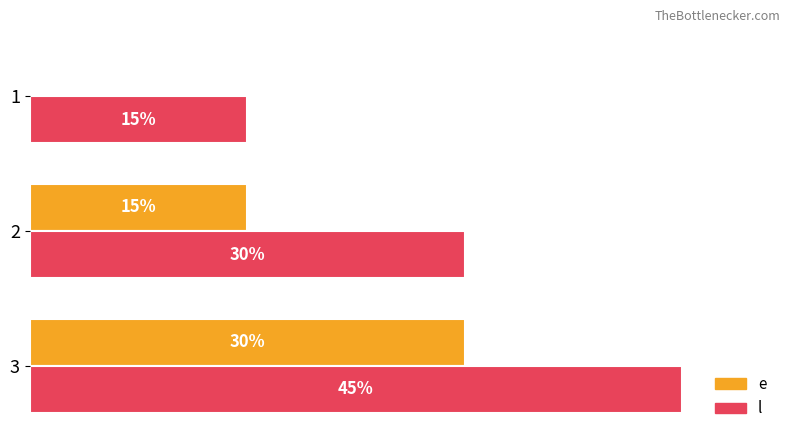

Is the value of e at 3 greater than the value of l at 3?

No